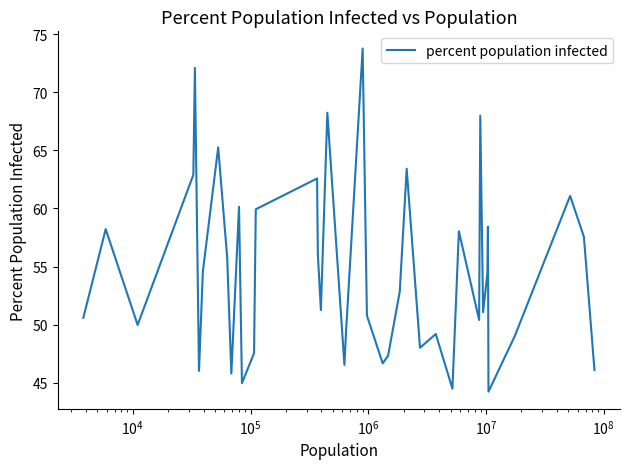

What is the greatest value displayed?

73.8